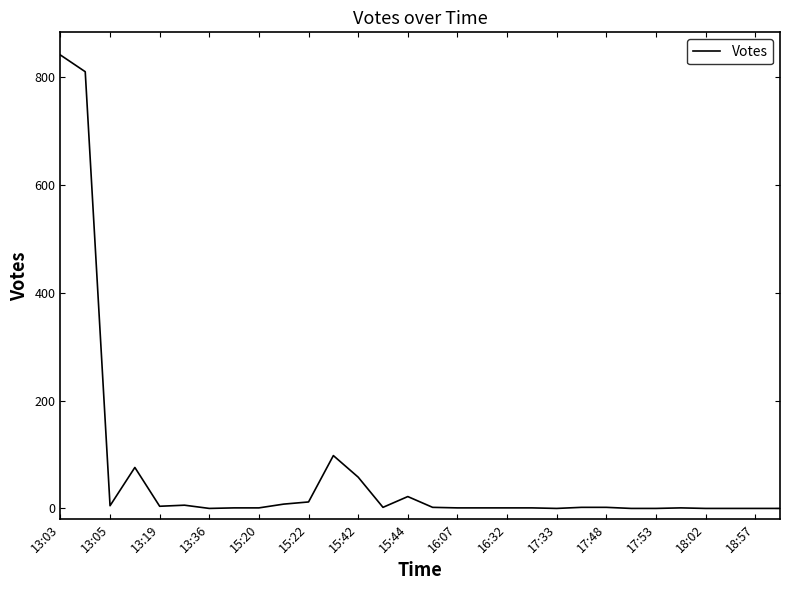

What is the difference between the maximum and second lowest values?

841